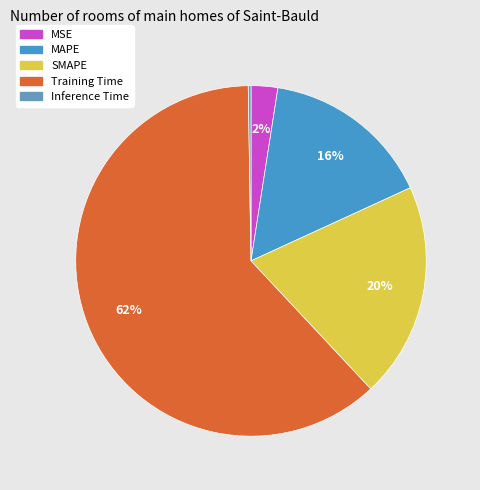

How many slices are in this pie chart?

5